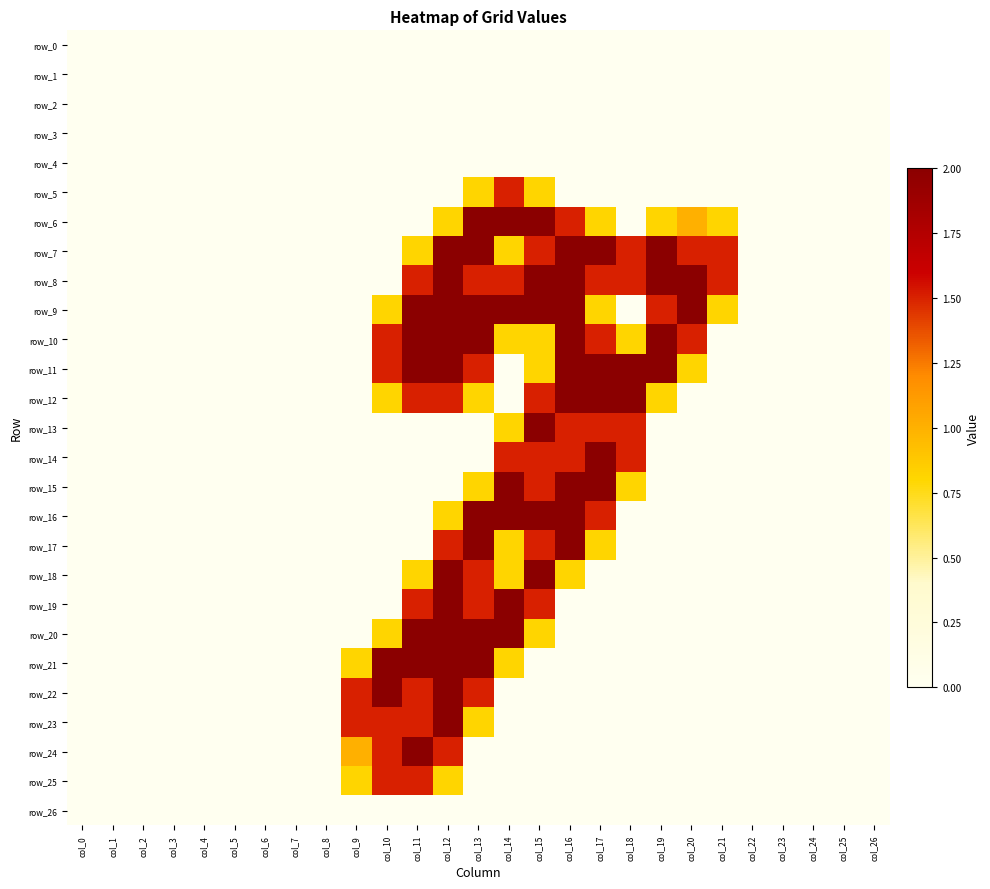

Between col_5 and col_18, which is larger?

col_5